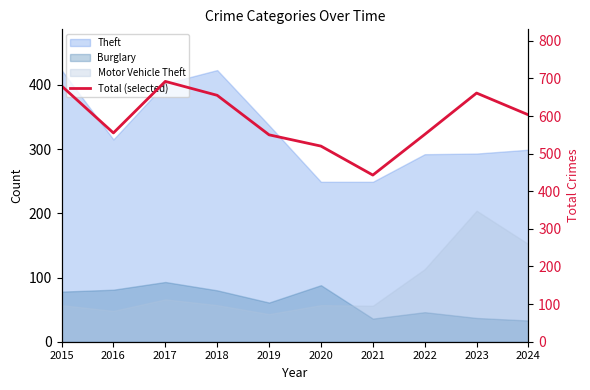

What is the average value?

591